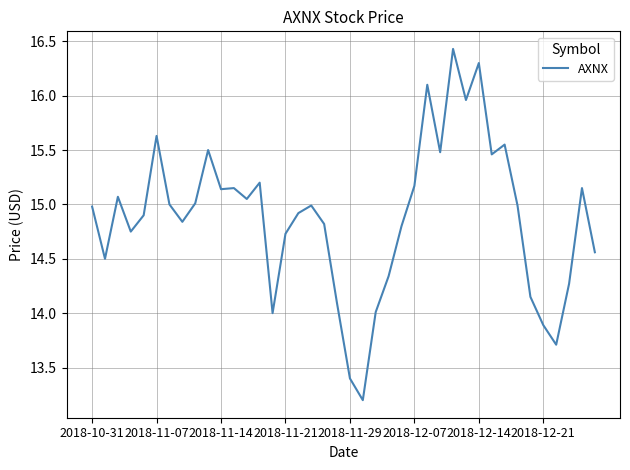

What is the greatest value displayed?

16.4